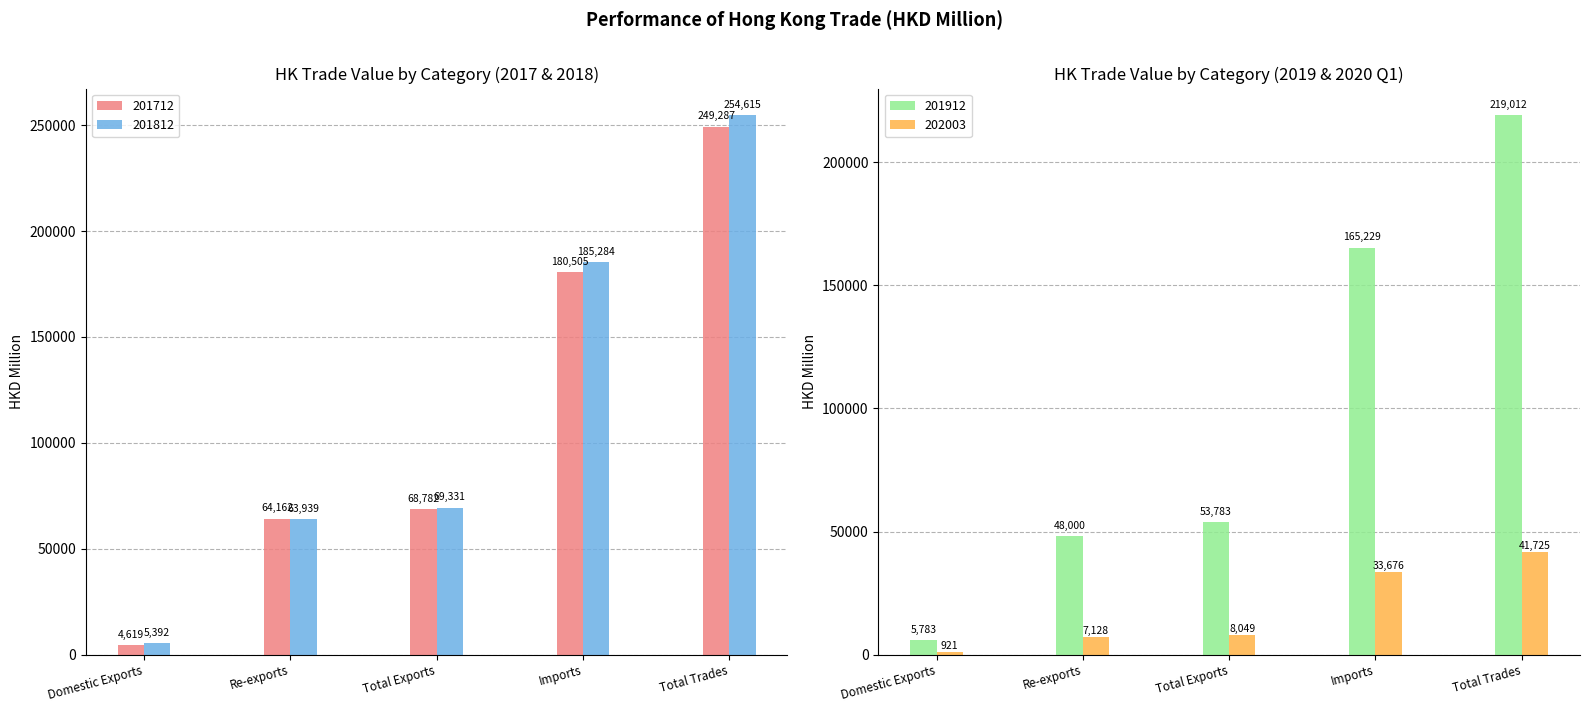

Are the bars grouped side by side (vs. stacked)?

Yes